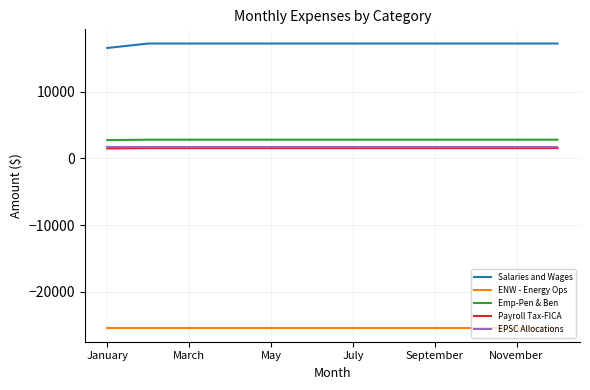

What is the smallest value displayed?

-25390